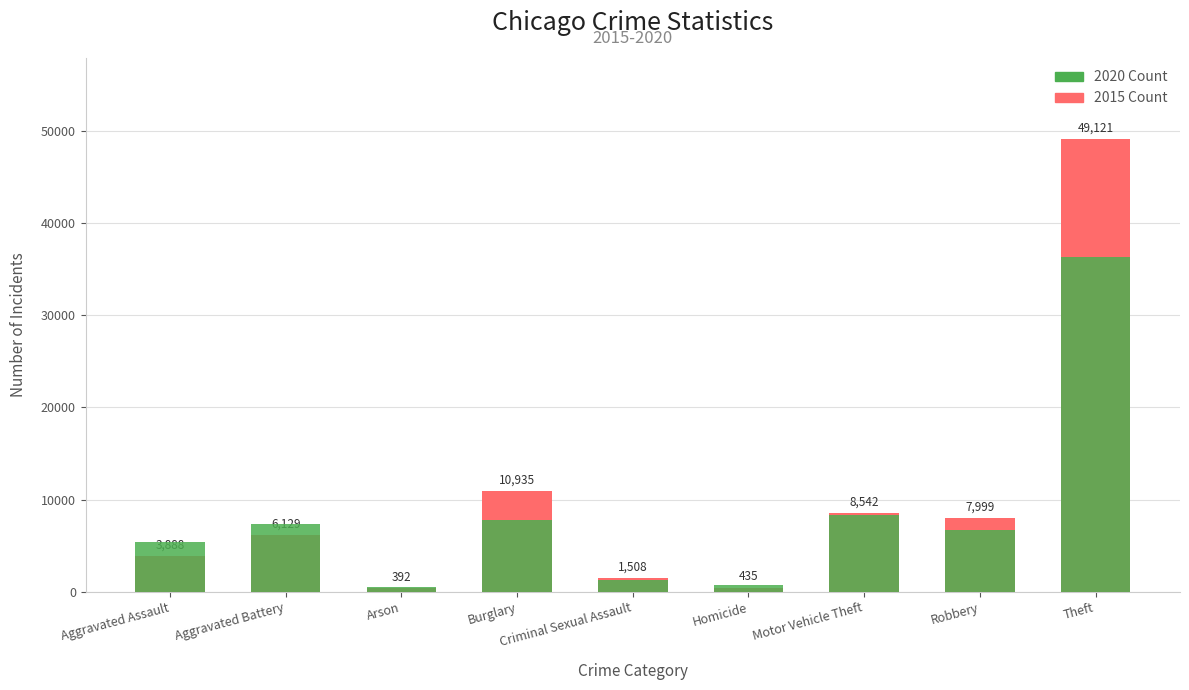

Which category has the highest value across all series?

Theft